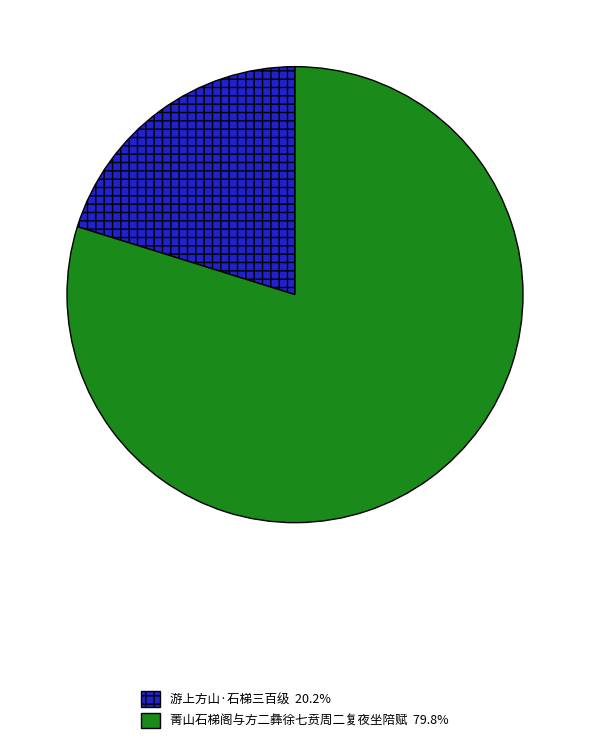

Which category accounts for the majority?

菁山石梯阁与方二彝徐七贲周二复夜坐陪赋